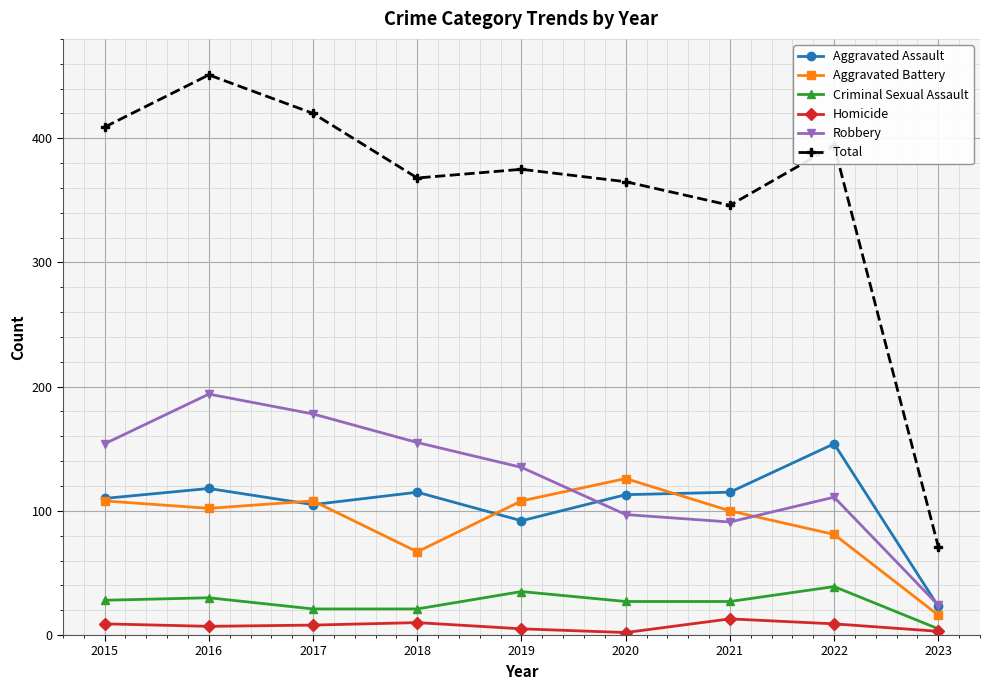

What are all the series names shown in the legend?

Aggravated Assault, Aggravated Battery, Criminal Sexual Assault, Homicide, Robbery, Total